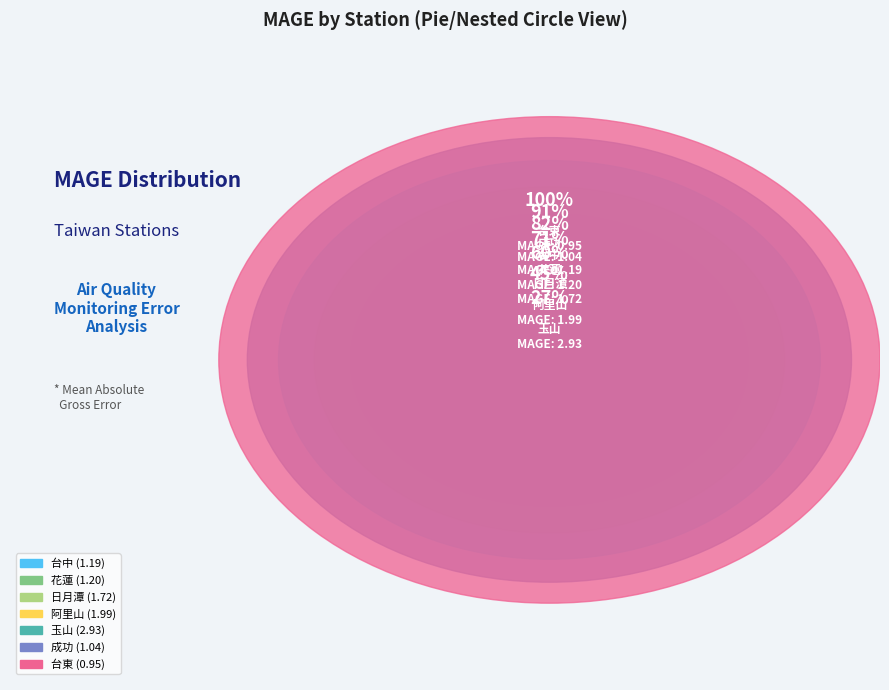

Is 台中 the majority of the pie?

No